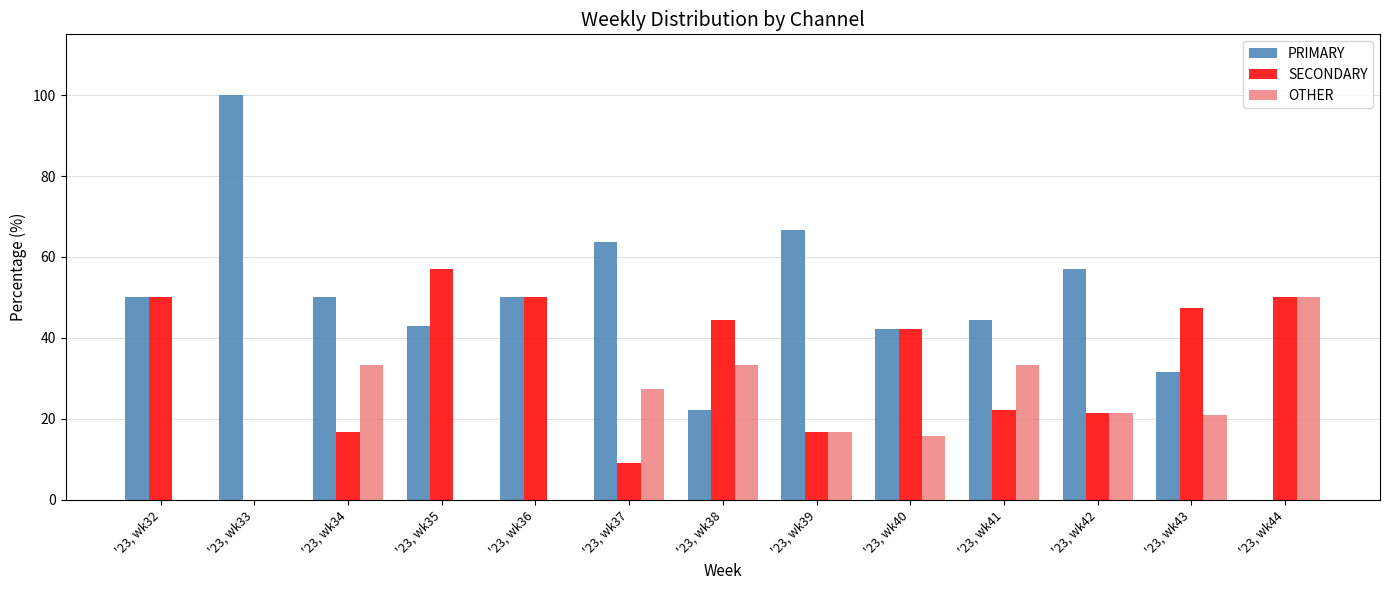

Which series has the widest spread of values?

PRIMARY